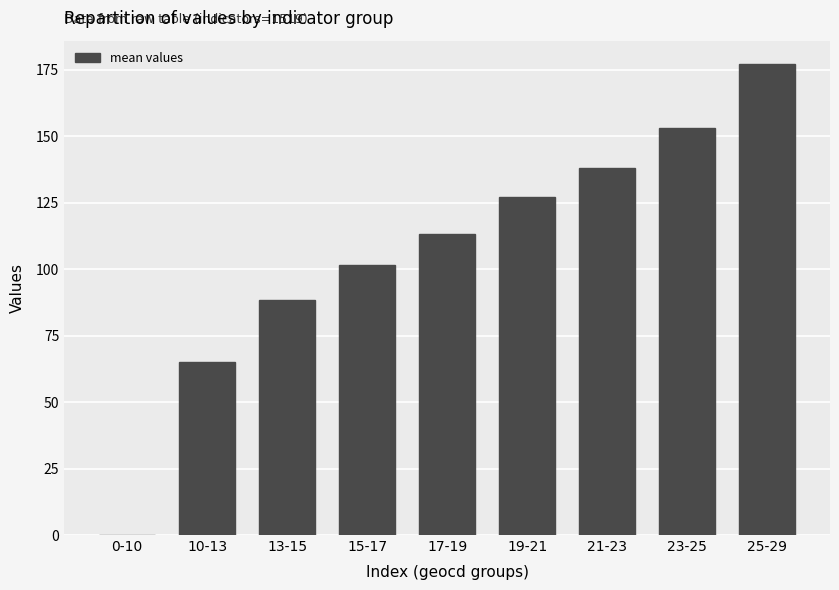

What is the approximate value at 10-13?

65.0